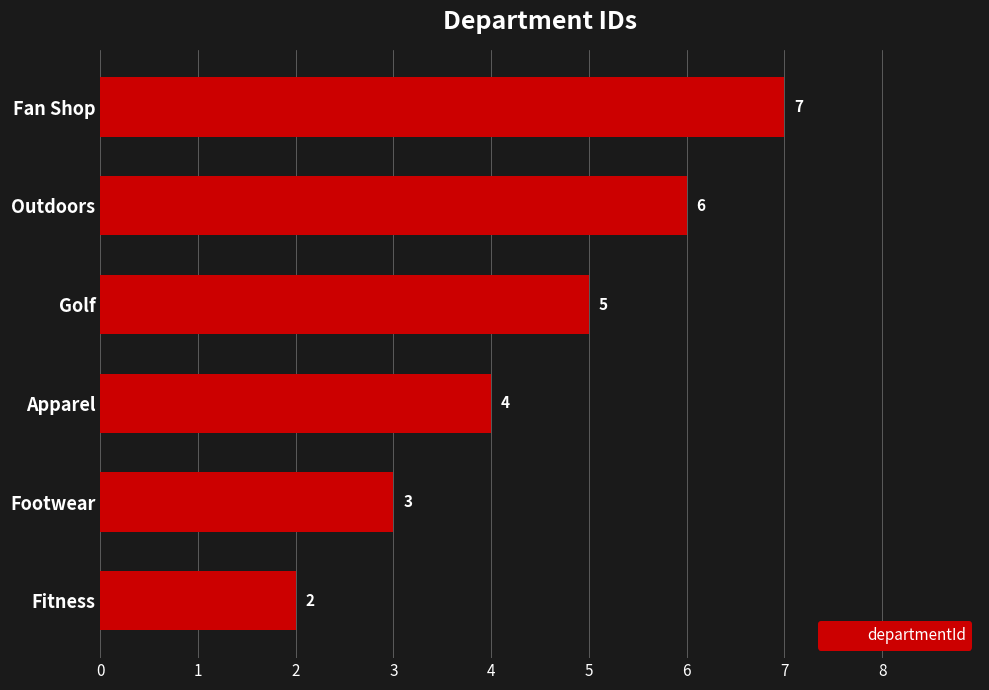

How many bars are there in total?

6